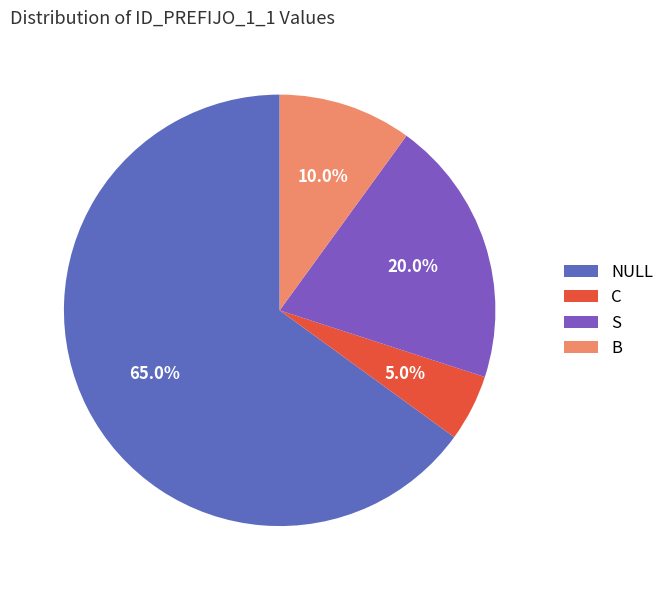

Approximately how many times larger is the value at NULL compared to C?

13.0